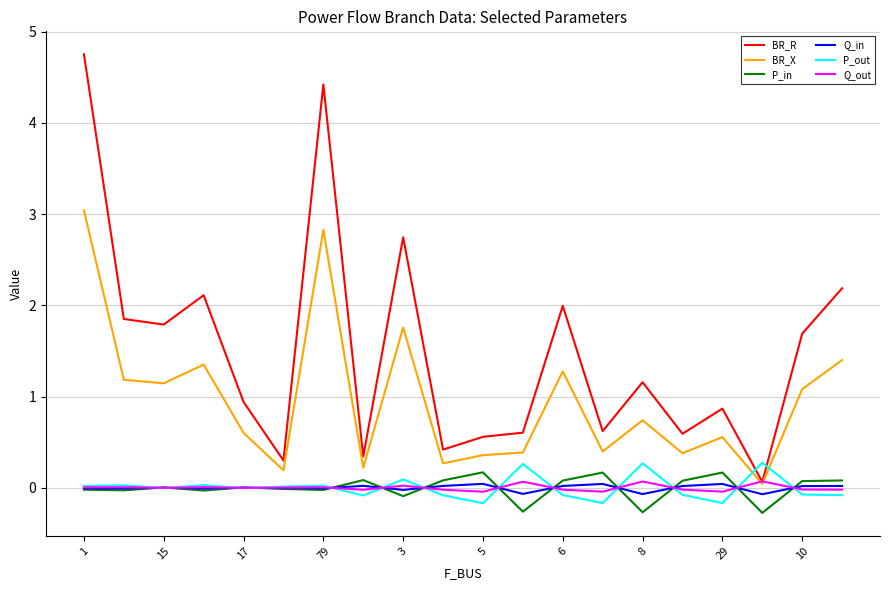

True or false: BR_X has more than 2 points higher than both neighbors.

True